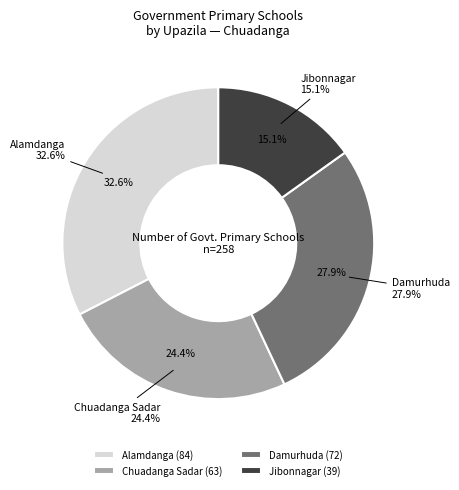

To the nearest percent, what percentage of the pie is Damurhuda?

28%